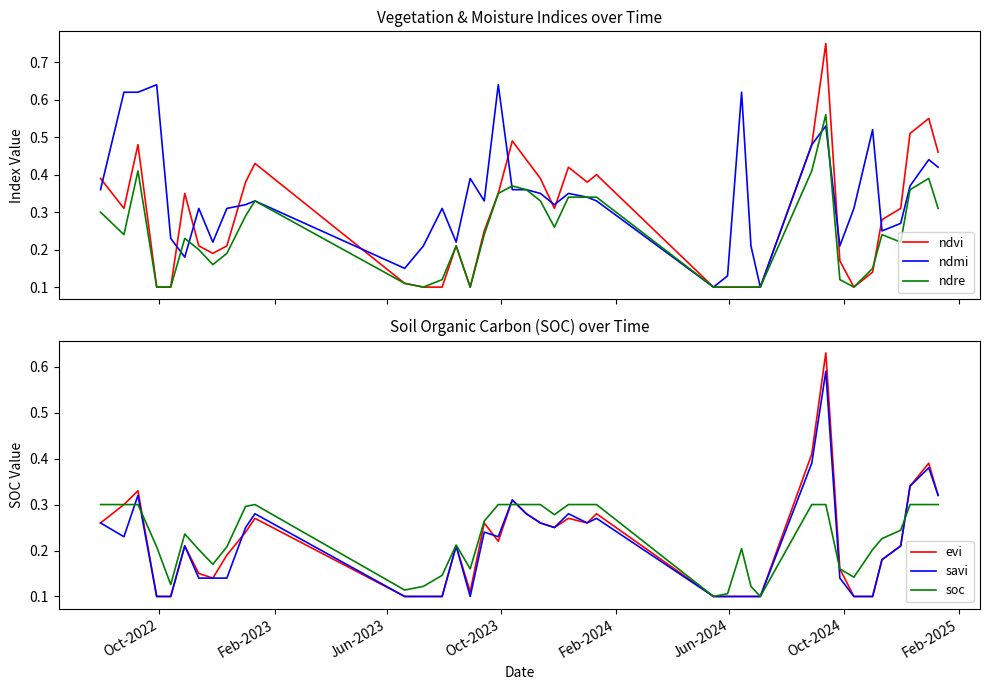

How many interior local valleys does the evi series have?

5